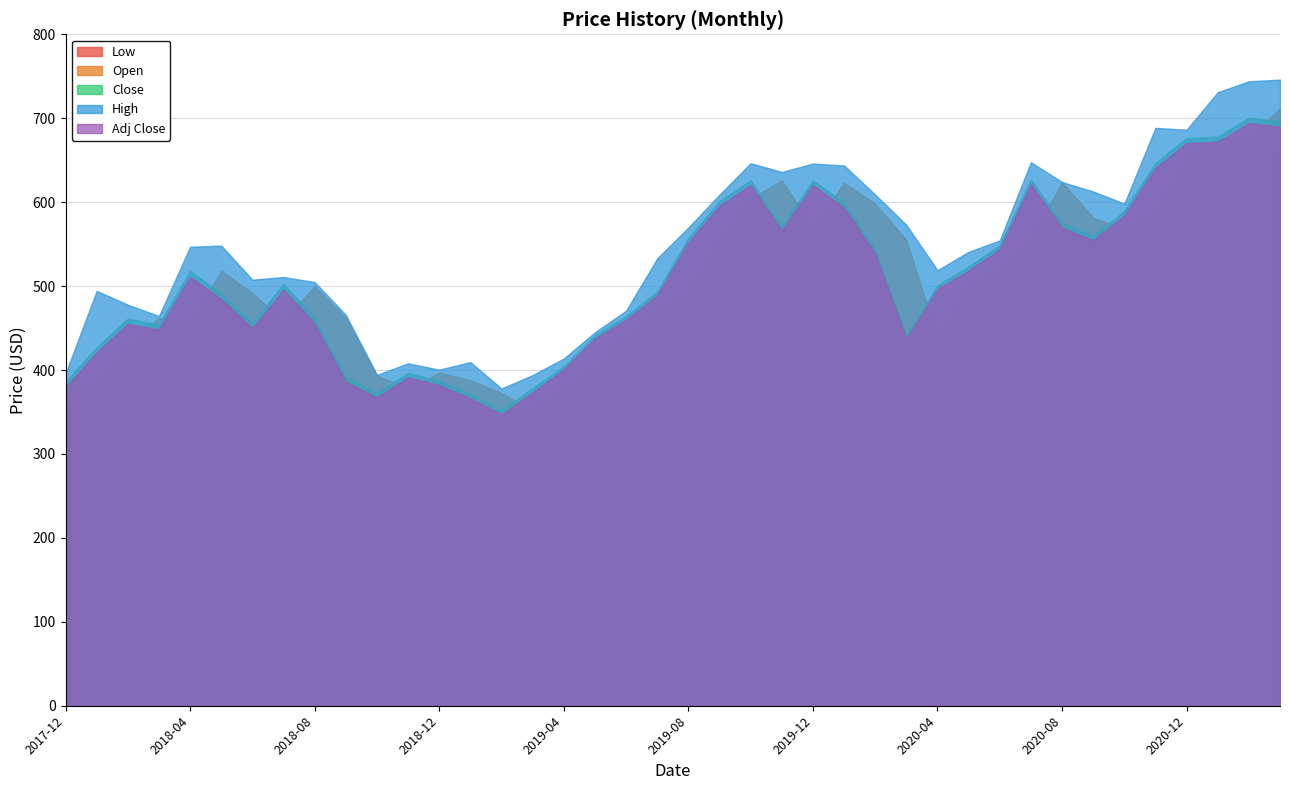

Reading left to right, extract all data points from this chart.

Low: 357.1	384.1	417.1	416.1	456.6	470.0	454.0	450.6	459.1	363.0	355.0	371.1	379.6	344.4	345.8	351.8	373.6	374.2	429.4	447.6	480.4	524.1	572.0	565.0	565.5	594.1	527.5	340.0	416.2	464.0	486.2	545.7	567.0	556.0	556.0	585.6	617.4	665.6	668.5	662.0
Open: 373.7	388.5	429.9	461.9	456.6	518.0	491.6	457.8	500.3	462.1	393.6	377.5	396.9	387.8	372.9	351.8	378.2	404.6	442.0	471.0	493.0	557.1	604.2	626.0	570.0	623.0	598.2	555.0	438.1	501.1	521.0	555.5	624.0	581.5	568.0	590.8	653.2	676.5	678.3	711.3
Close: 386.0	427.0	461.2	454.4	518.0	491.1	456.1	502.7	461.8	391.6	372.3	396.7	387.1	371.6	352.2	378.5	404.6	441.6	464.1	493.5	557.1	601.1	626.2	571.5	626.0	599.2	544.1	441.4	501.1	523.2	549.0	627.1	574.8	559.4	589.8	646.8	676.5	678.0	700.6	696.2
High: 395.8	494.3	477.8	464.4	546.9	548.2	507.6	510.8	504.8	465.8	394.2	408.0	400.4	409.4	377.9	394.0	413.7	445.0	470.6	533.0	569.8	609.0	646.4	636.0	646.0	643.7	609.0	573.0	519.0	540.8	554.5	647.6	624.0	612.7	598.2	688.5	686.4	731.0	744.0	746.0
Adj Close: 379.5	421.3	455.0	448.4	511.1	484.6	450.0	496.0	455.6	386.4	367.3	391.4	382.0	366.6	347.5	373.4	400.9	437.7	459.9	489.1	552.1	595.7	620.6	566.4	620.4	593.8	539.2	437.4	496.5	518.5	544.1	621.5	569.6	554.4	584.5	641.0	670.4	671.9	694.4	689.9